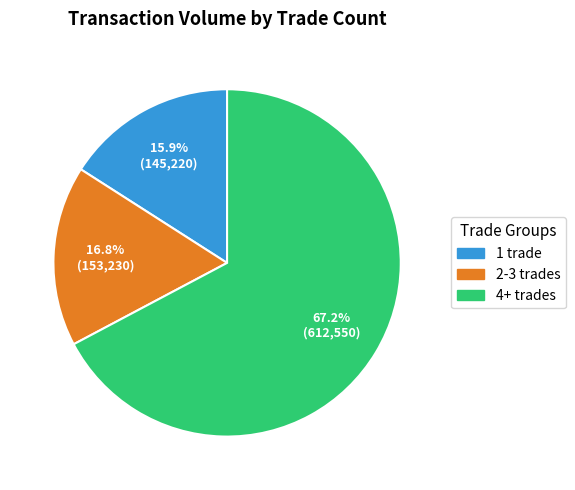

Does any single category account for the majority?

Yes